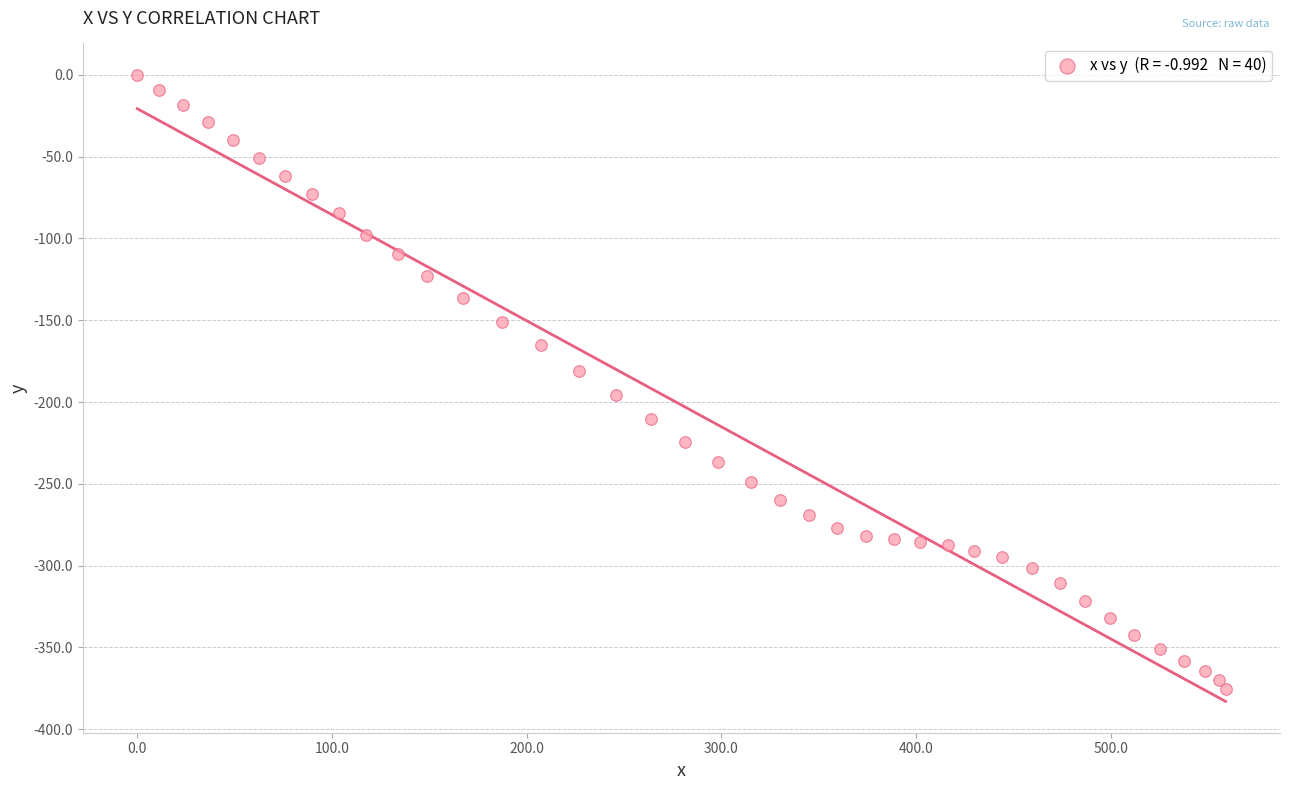

What is the range of Y values (max minus min)?

375.1